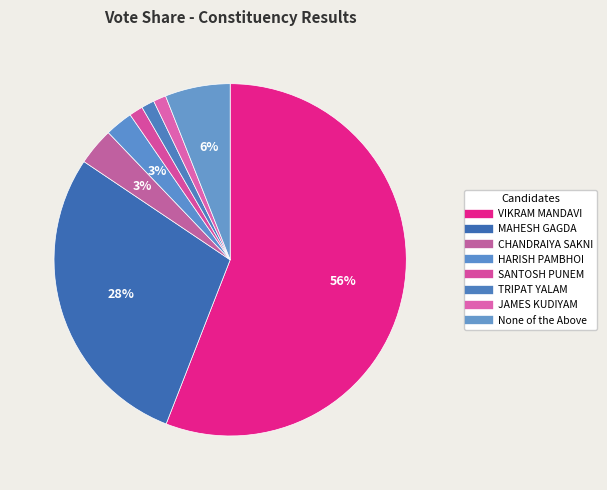

How many slices are in this pie chart?

8